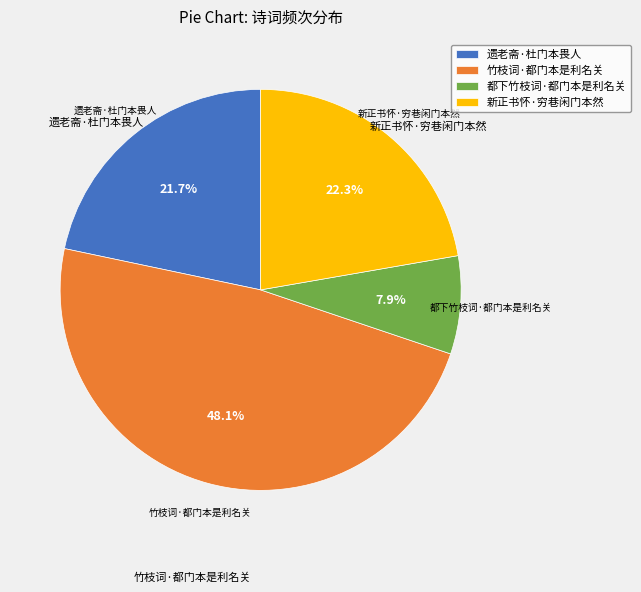

How many slices are in this pie chart?

4